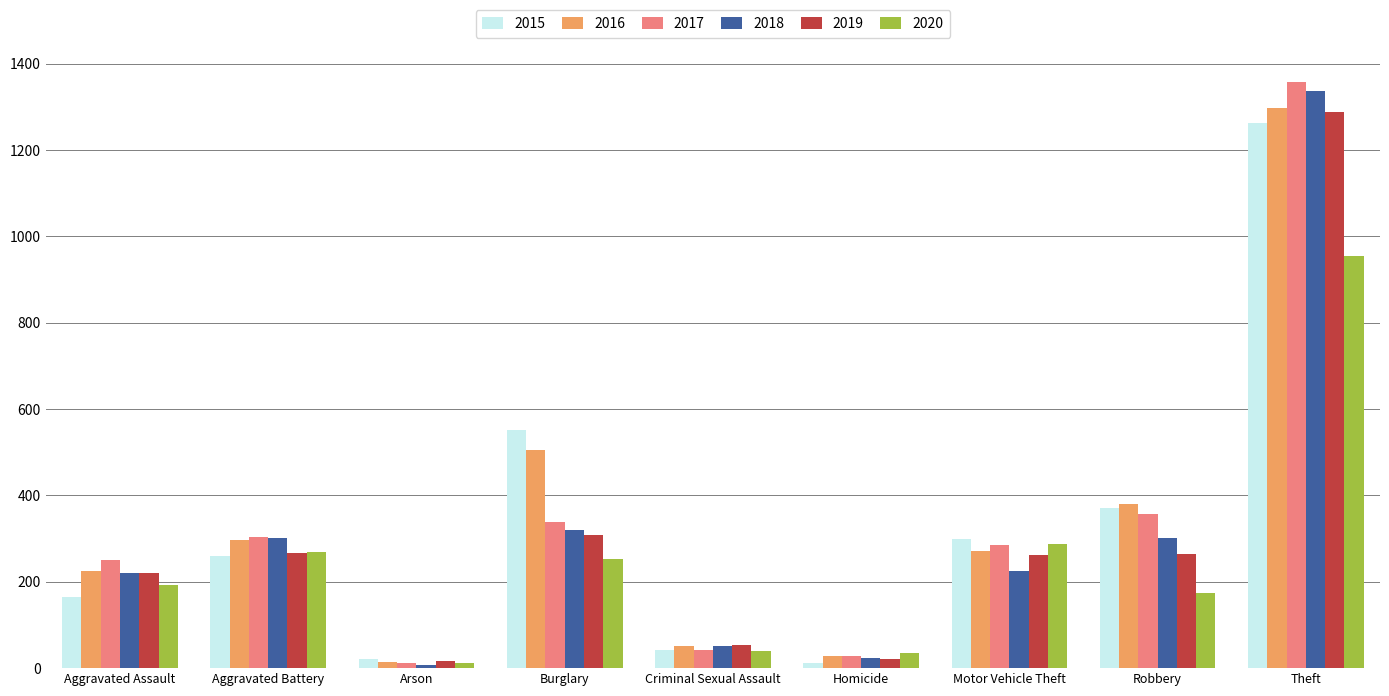

Which series changed the most between Motor Vehicle Theft and Theft?

2018